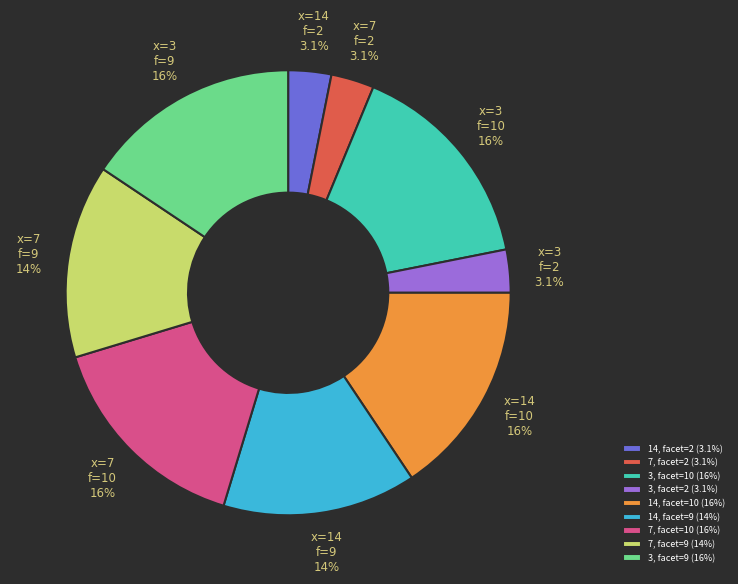

Is there any slice that represents more than half of the pie?

No